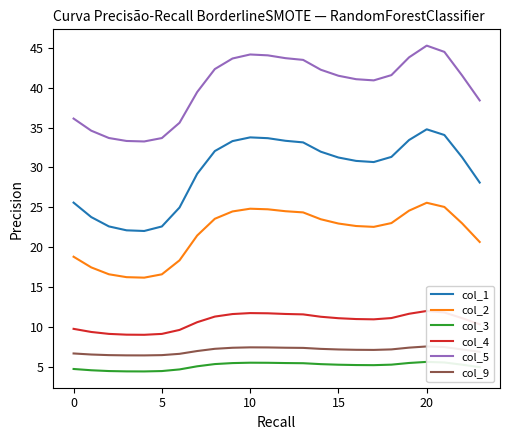

True or false: col_4 has a value of 11.8 at 21.

True